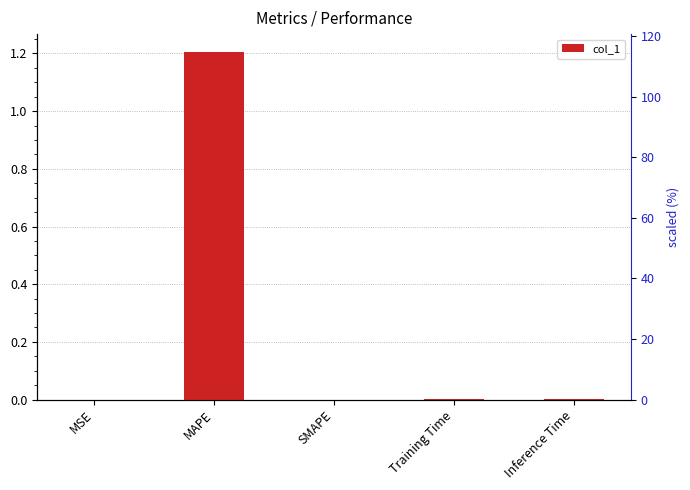

How many data points does each series have?

5